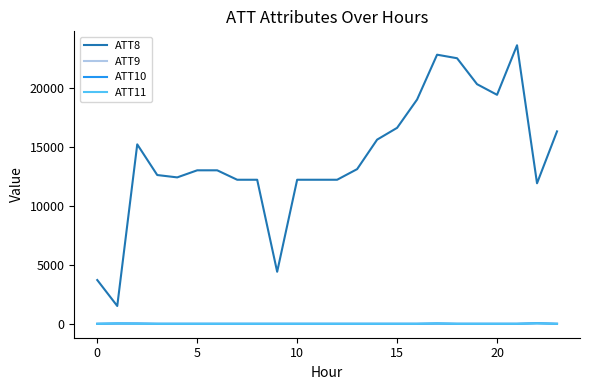

Which series has the widest spread of values?

ATT8